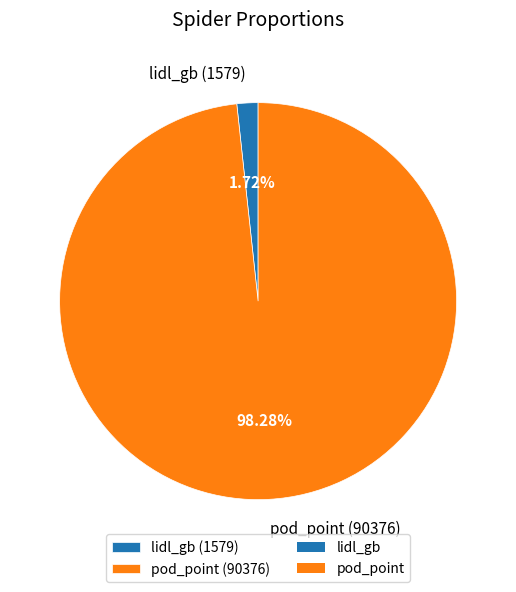

Which slice represents more than half of the pie?

pod_point